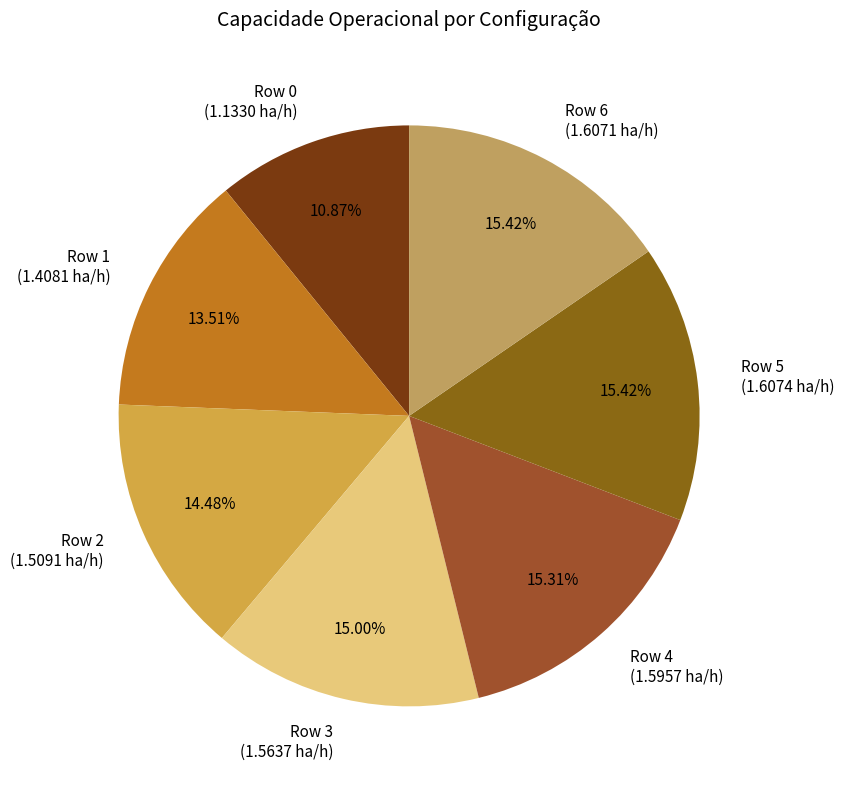

Between Row 2 (1.5091 ha/h) and Row 3 (1.5637 ha/h), which is larger?

Row 3 (1.5637 ha/h)